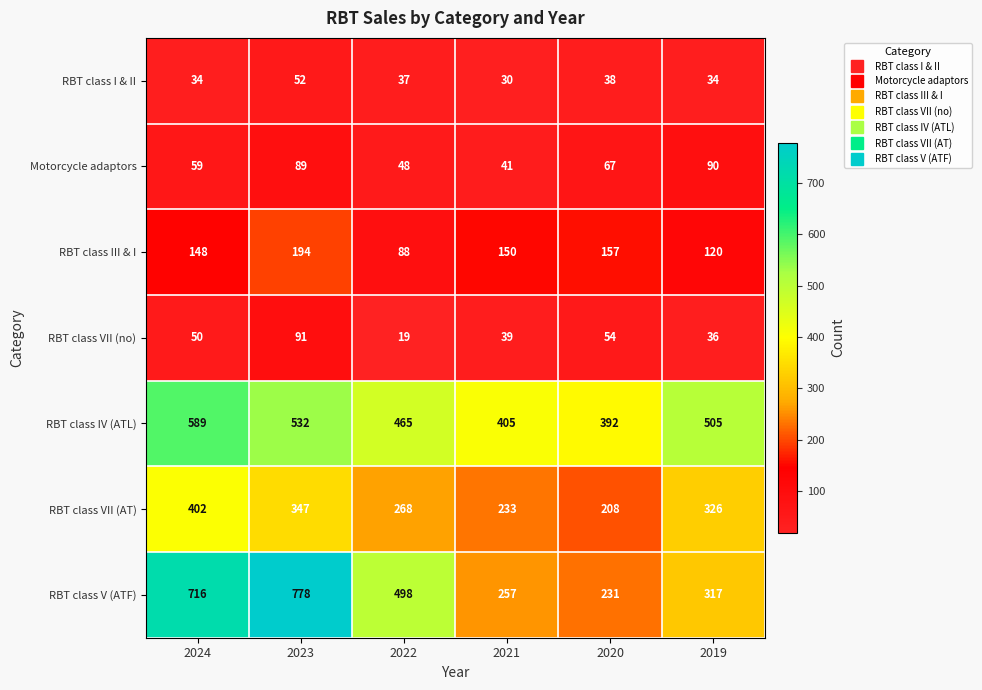

What is the difference between the maximum and minimum values in the RBT class IV (ATL) series?

197